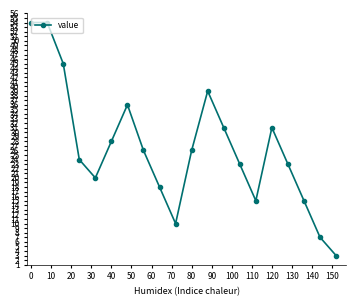

What is the value of the 6th point from the left?

28